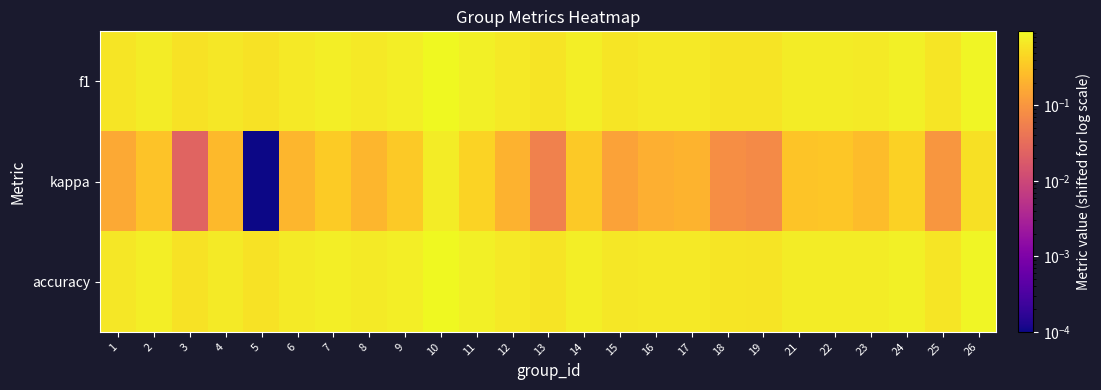

What is the total value across all series at 7?

1.9